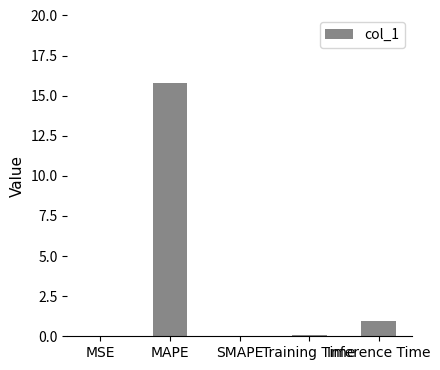

Are the bars horizontal?

No